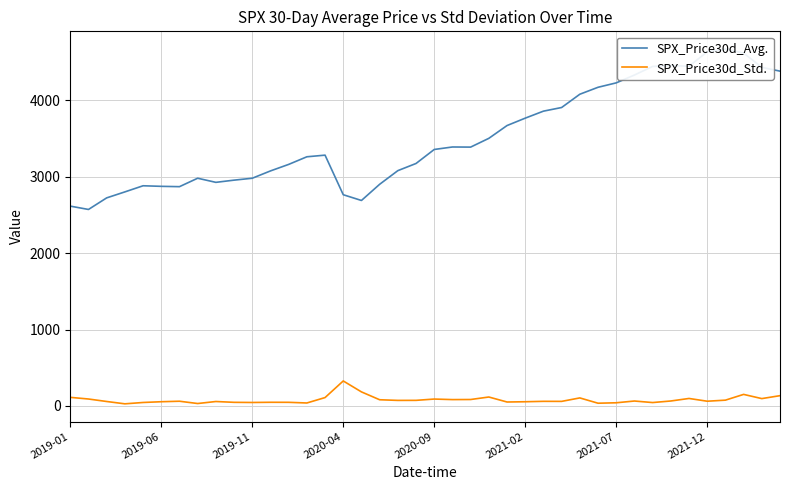

List the series in order of their overall mean, lowest first.

SPX_Price30d_Std., SPX_Price30d_Avg.